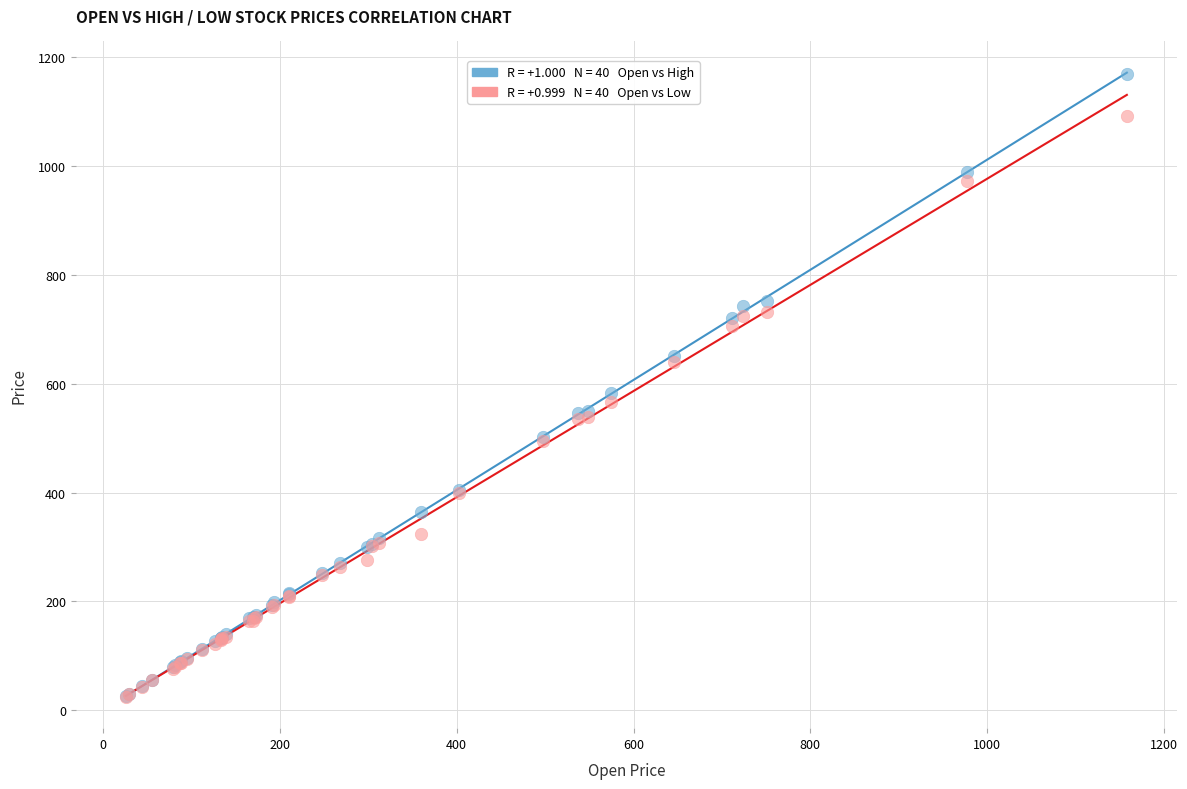

Across all series, what Y value is closest to 597?

582.5